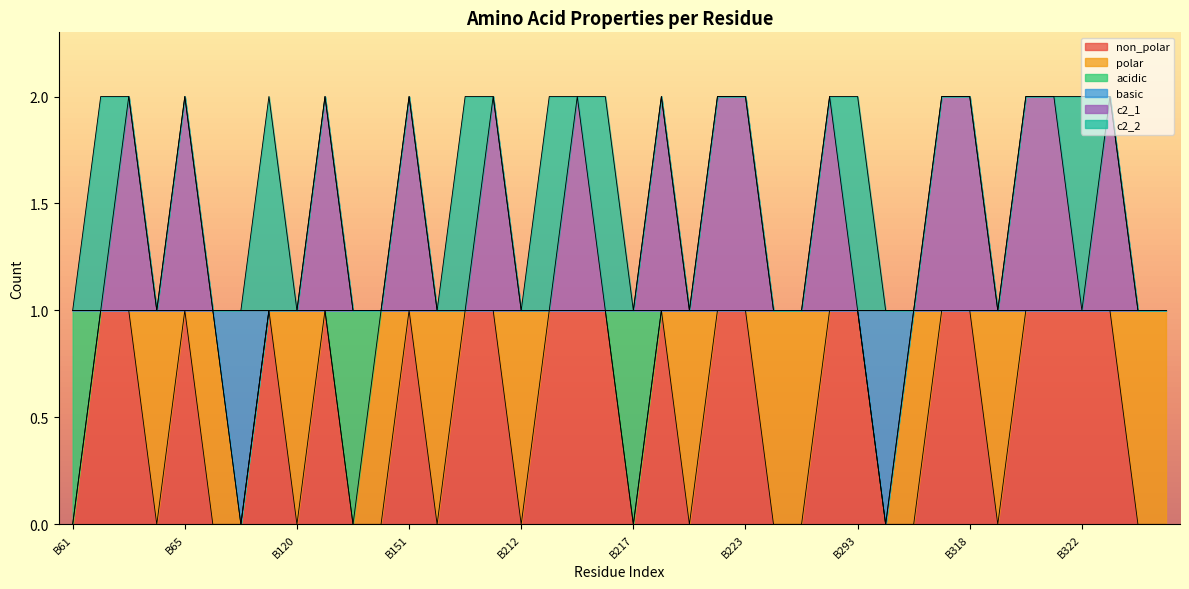

What is the difference between the highest and lowest values at B221?

1